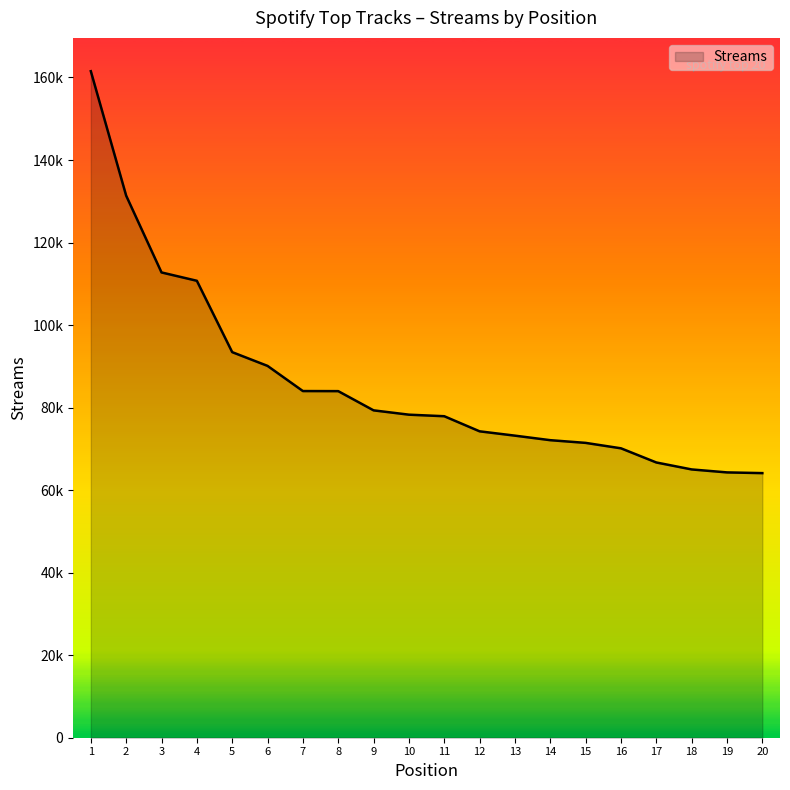

Rank the categories by value from lowest to highest.

20, 19, 18, 17, 16, 15, 14, 13, 12, 11, 10, 9, 8, 7, 6, 5, 4, 3, 2, 1